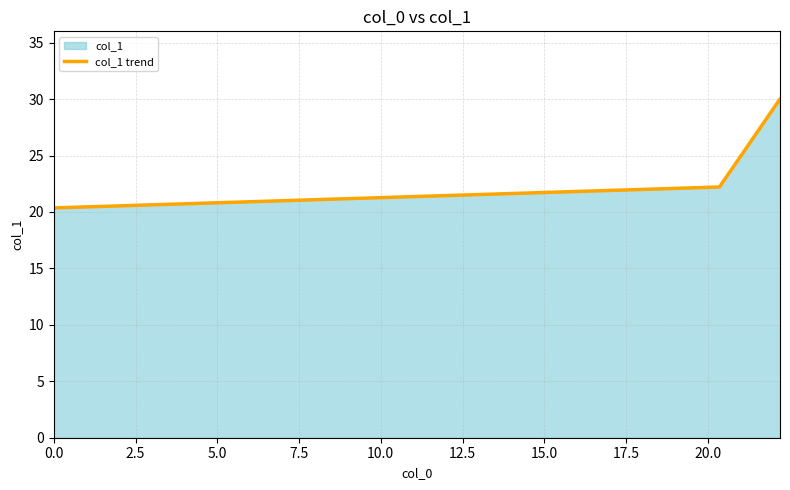

What is the smallest value displayed?

20.4